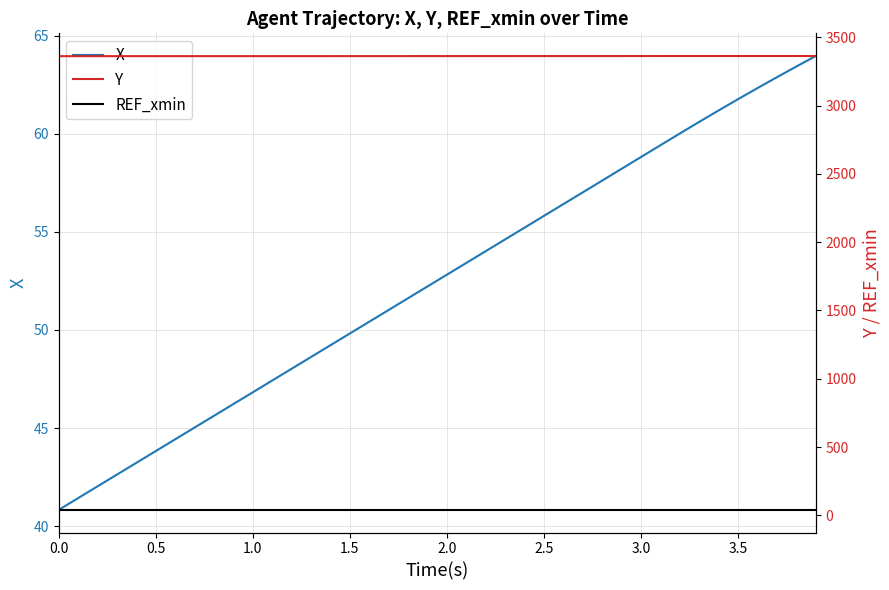

True or false: X has more than 2 points higher than both neighbors.

False